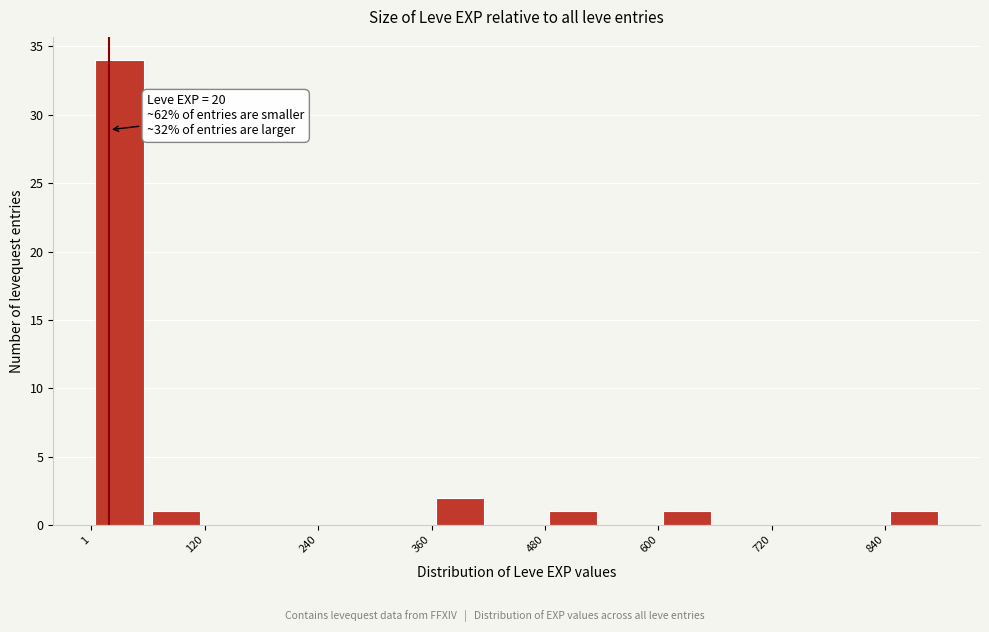

Read against the x-axis, roughly where is the centre of the tallest bar?

40